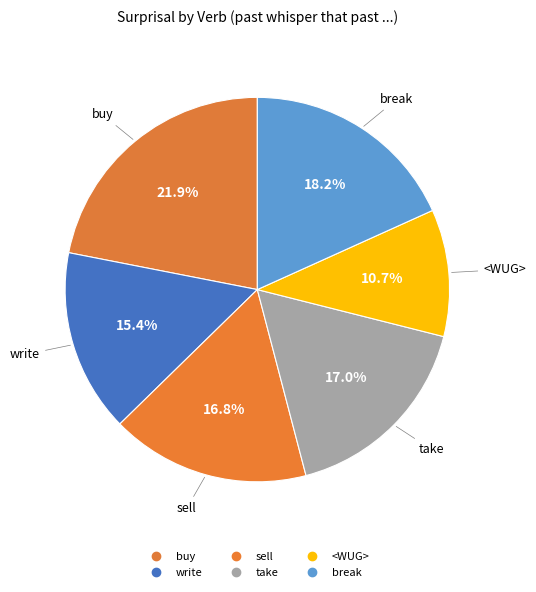

To the nearest percent, what is the difference between the largest and smallest slice percentages?

11%